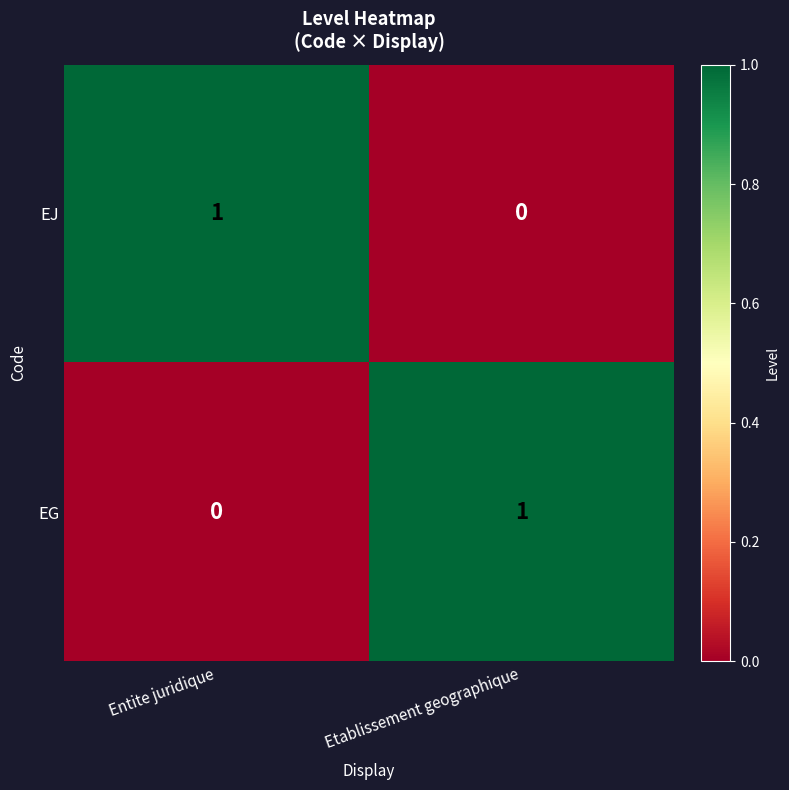

The value of EJ at Entite juridique is 2. True or false?

False